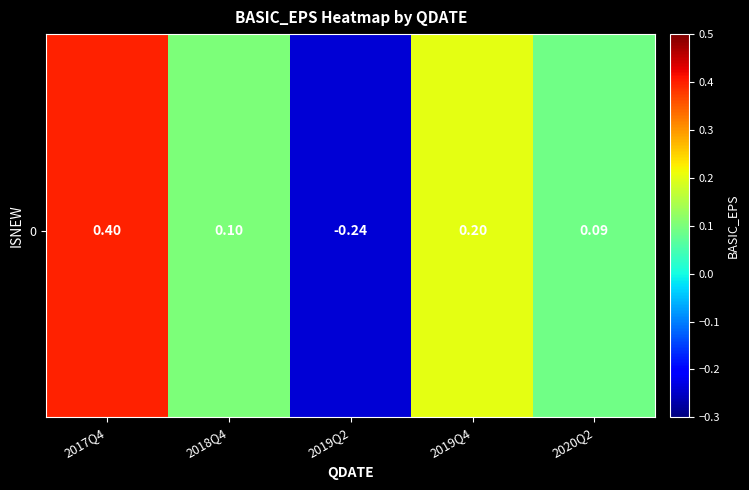

At how many categories does at least one series exceed 0?

4